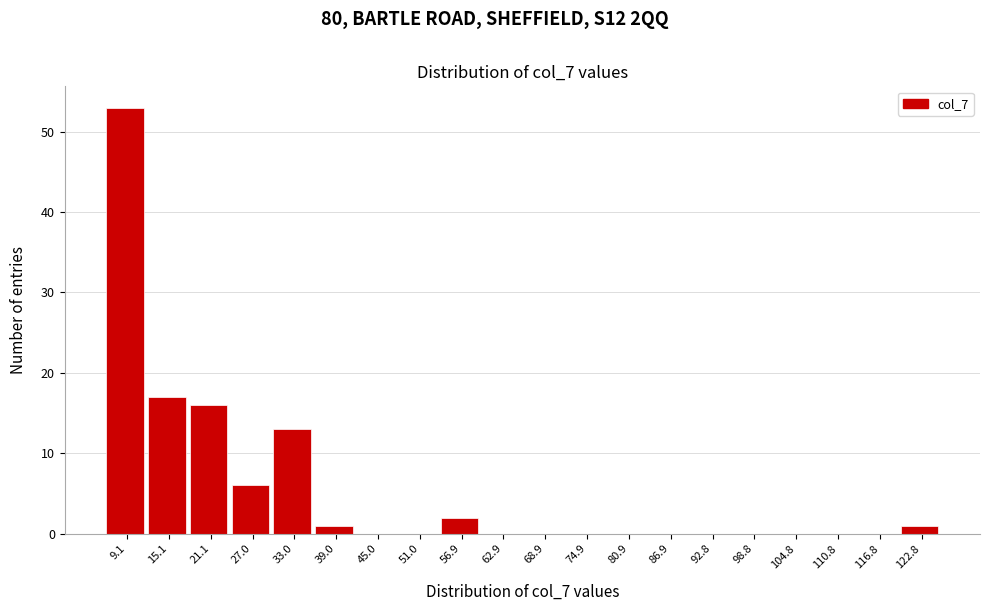

What is the height of the bar covering 54 to 60 on the x-axis? Neither the bar edges nor the heights are printed on the chart, so give them approximately, as read against the axes.

2